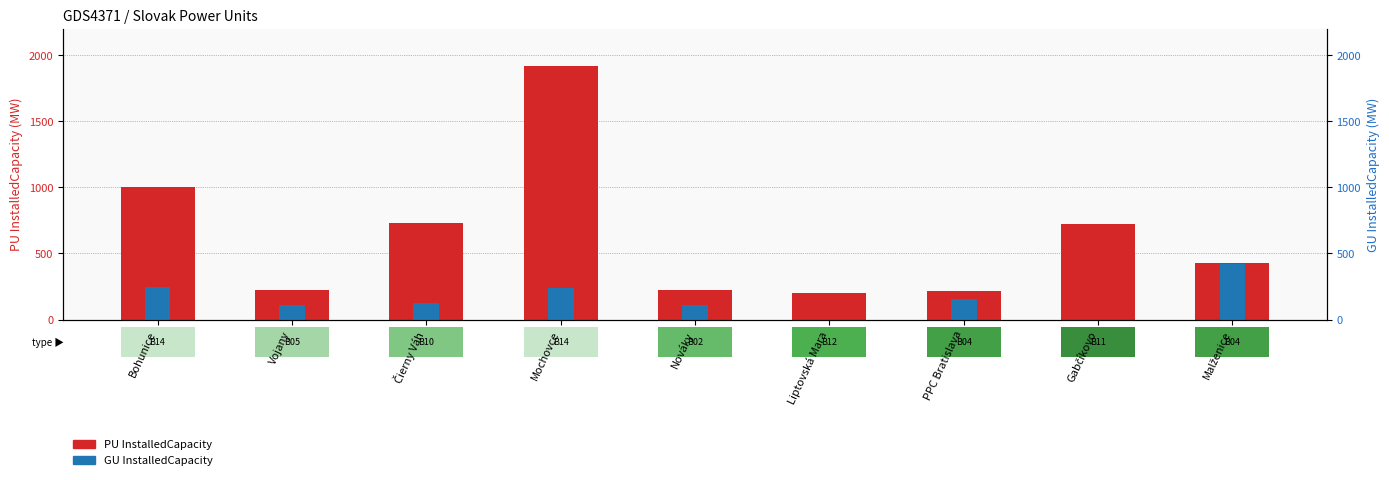

What position from the right is Mochovce?

6